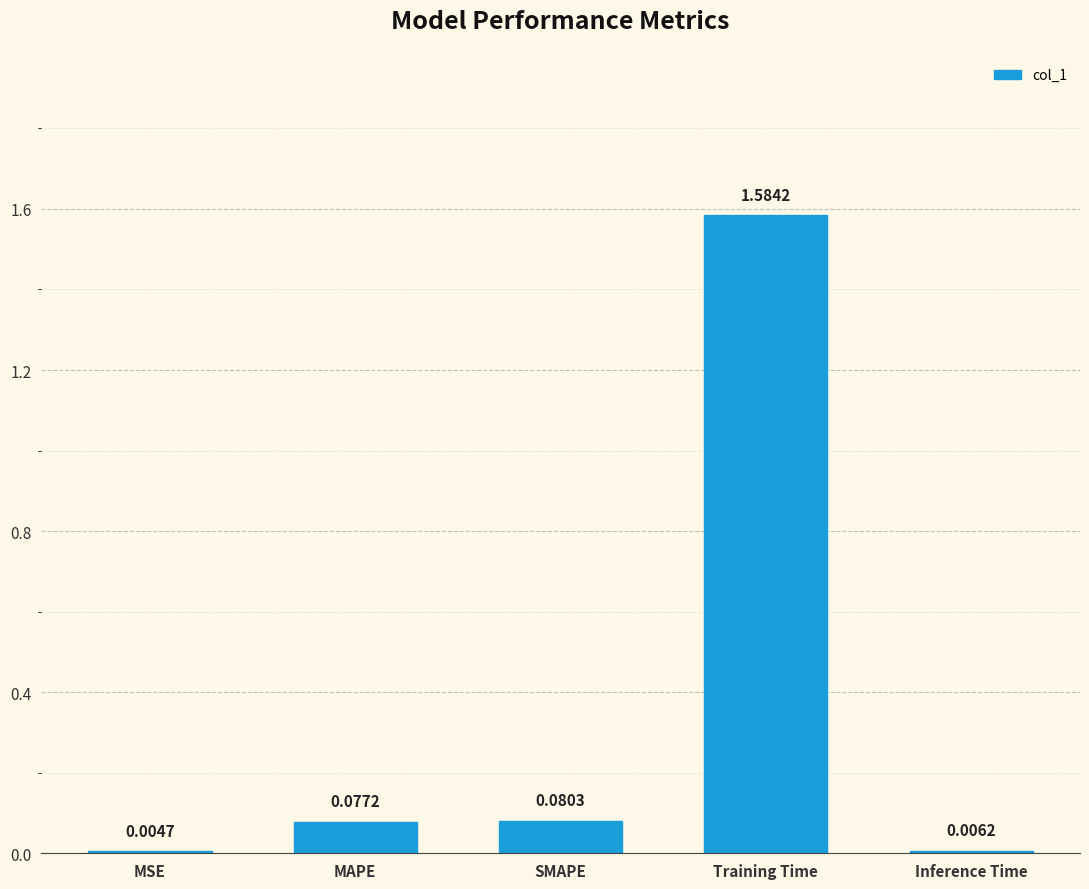

What is the sum of all values?

1.8